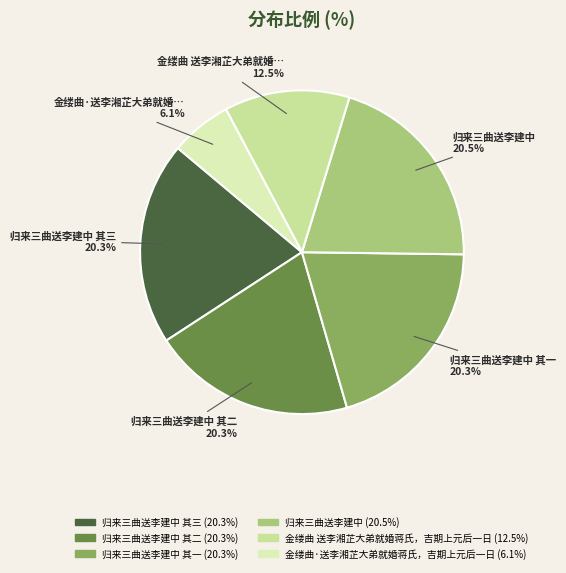

How many slices are in this pie chart?

6